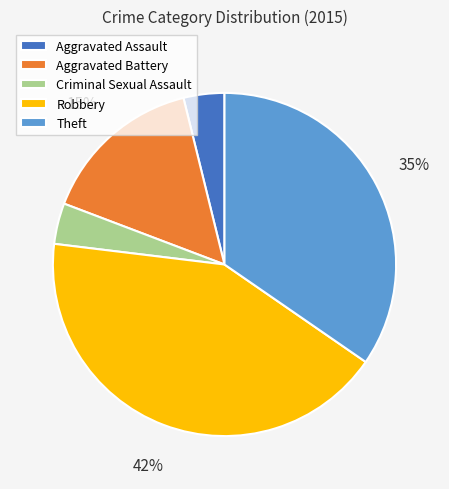

Is there a majority slice in this chart?

No